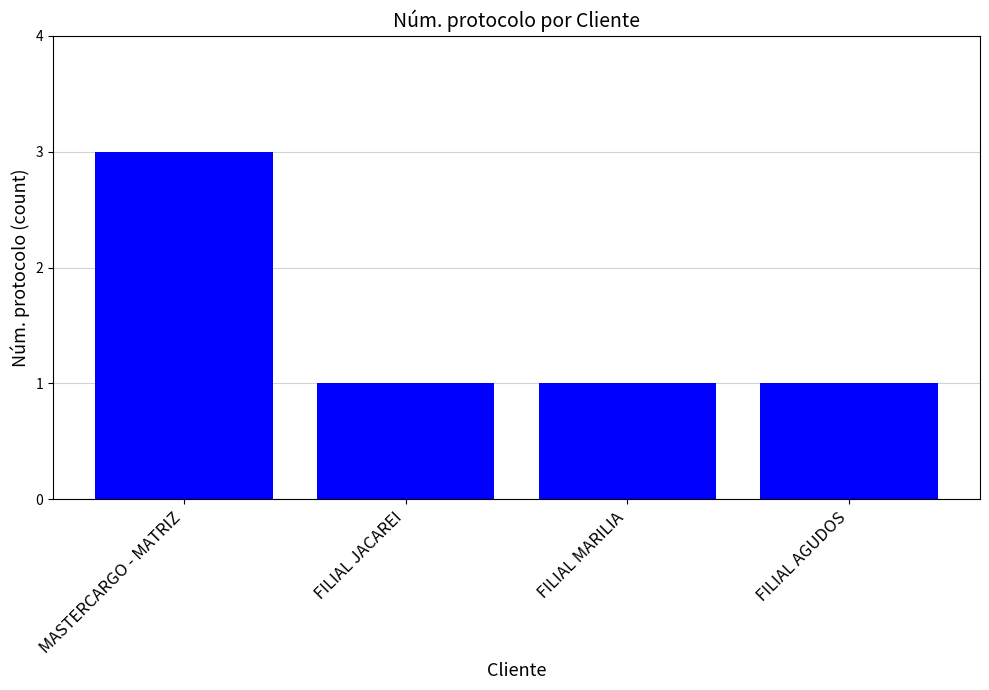

What is the ratio of the value at FILIAL AGUDOS to the value at MASTERCARGO - MATRIZ?

0.3